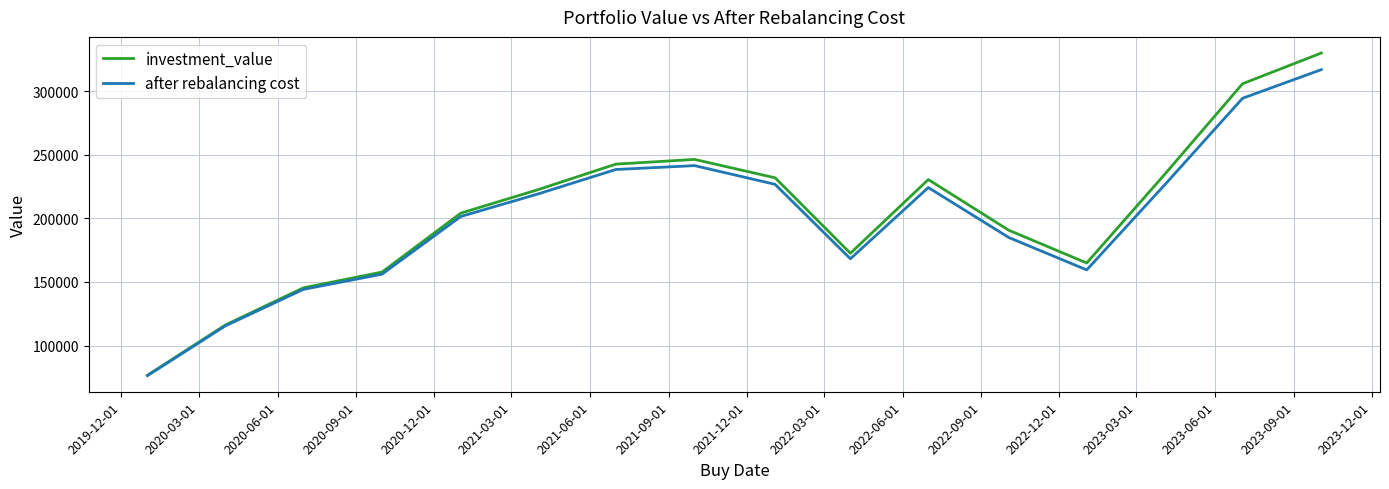

At how many categories does at least one series exceed 309208?

1